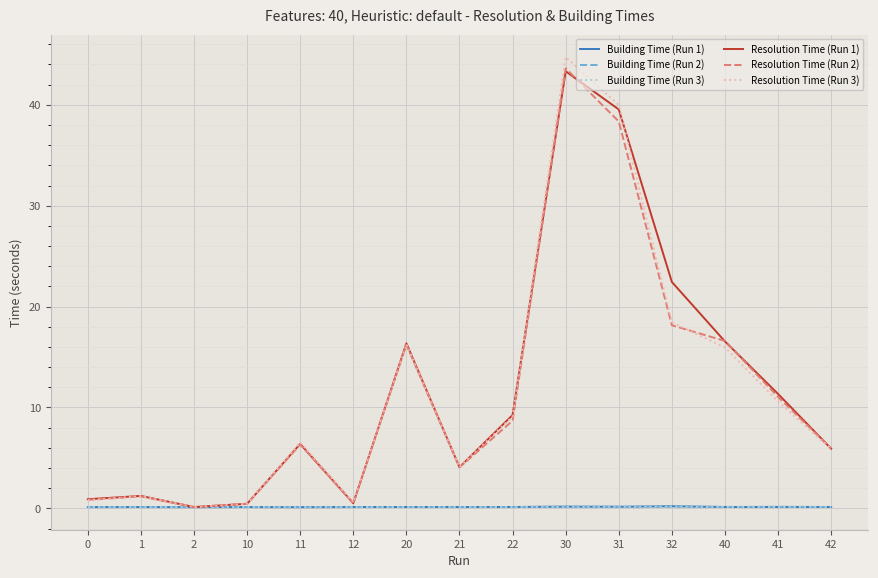

At which category does the chart reach its peak across all series?

30